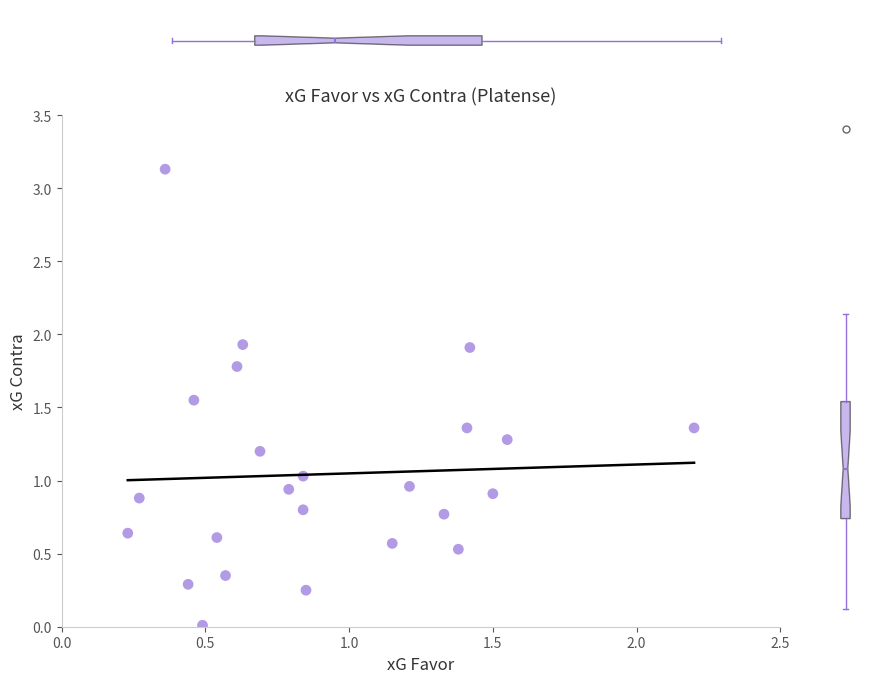

What is the range of Y values (max minus min)?

3.1